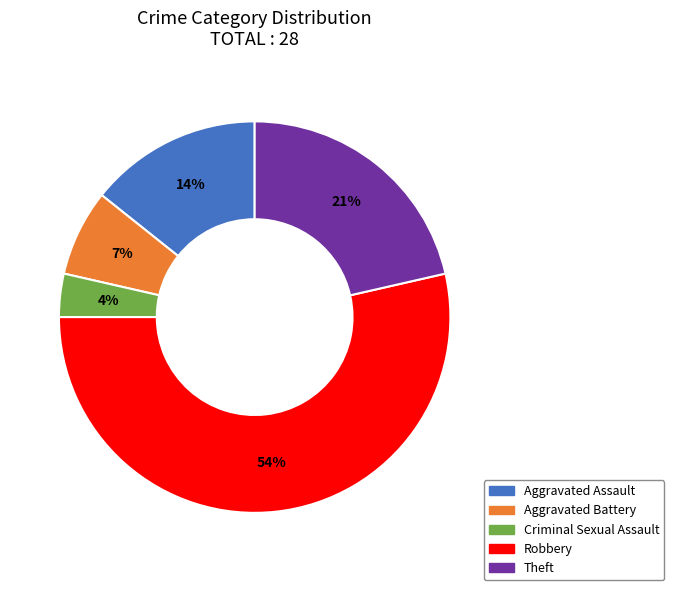

Count the number of slices in the pie.

5